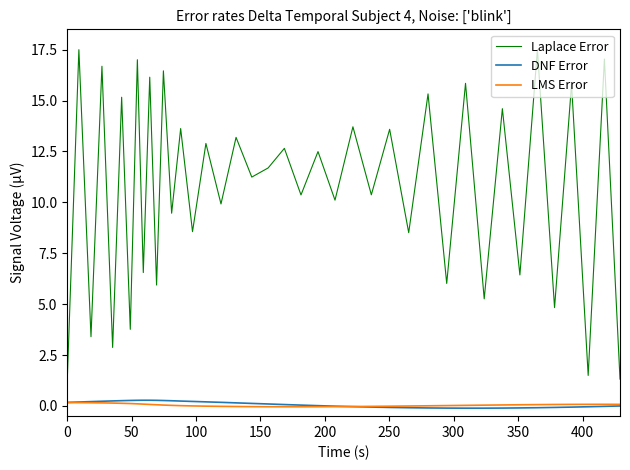

True or false: Laplace Error and LMS Error intersect in this chart.

False